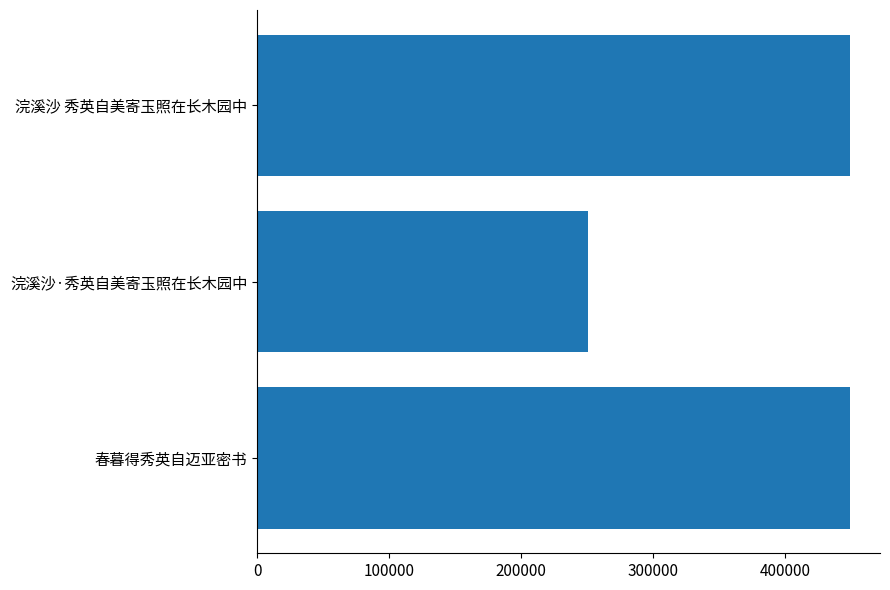

Is it true that the value at 200000 is 250781?

True